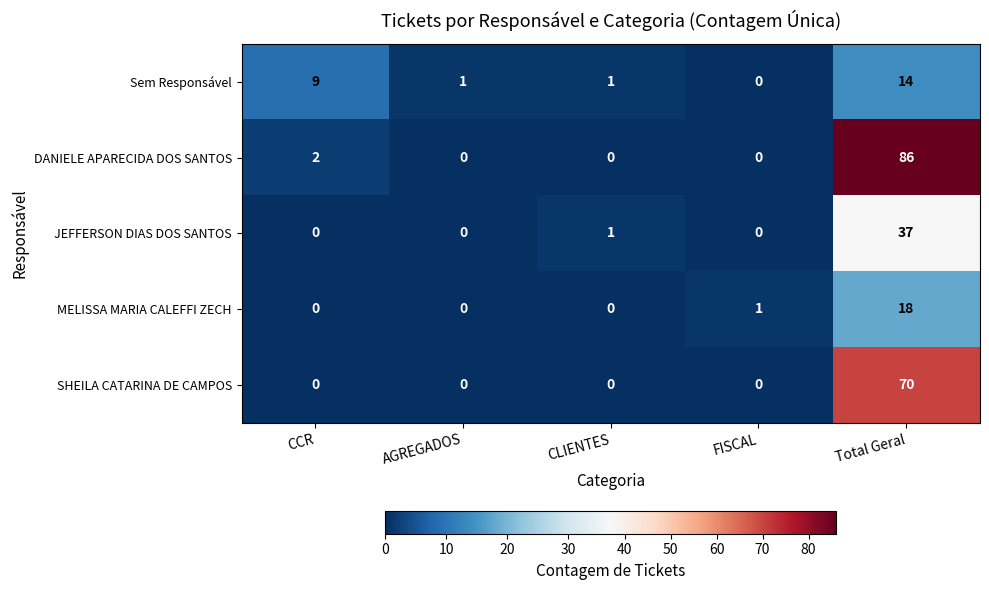

Which category has the highest value across all series?

Total Geral